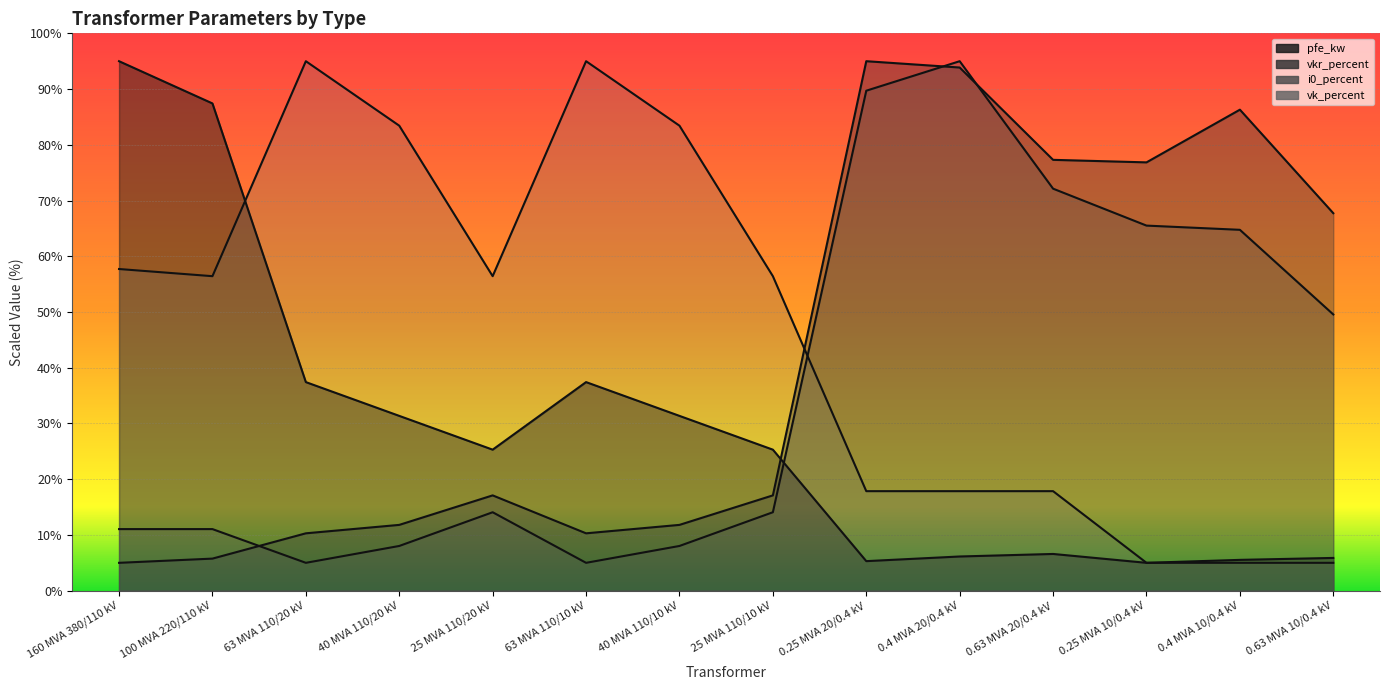

At which category is the sum across all series the highest?

0.4 MVA 20/0.4 kV